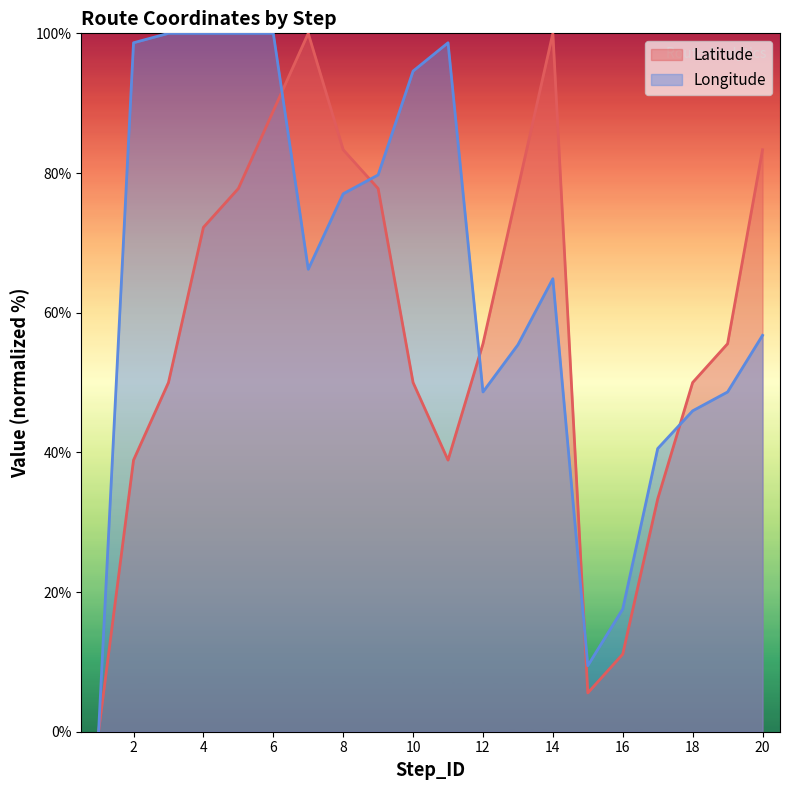

Reading right to left, extract all data points from this chart.

Latitude: 20=83.3	19=55.6	18=50.0	17=33.3	16=11.1	15=5.6	14=100.0	13=77.8	12=55.6	11=38.9	10=50.0	9=77.8	8=83.3	7=100.0	6=88.9	5=77.8	4=72.2	3=50.0	2=38.9	1=0.0
Longitude: 20=56.8	19=48.6	18=45.9	17=40.5	16=17.6	15=9.5	14=64.9	13=55.4	12=48.6	11=98.6	10=94.6	9=79.7	8=77.0	7=66.2	6=100.0	5=100.0	4=100.0	3=100.0	2=98.6	1=0.0